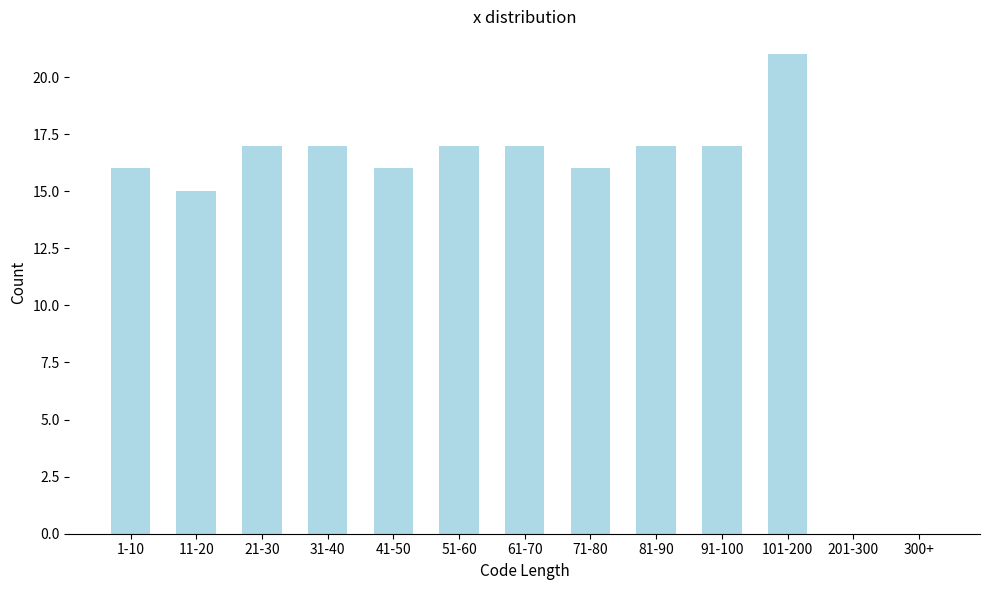

Reading left to right, list all the values displayed in this chart.

1-10=16	11-20=15	21-30=17	31-40=17	41-50=16	51-60=17	61-70=17	71-80=16	81-90=17	91-100=17	101-200=21	201-300=0	300+=0